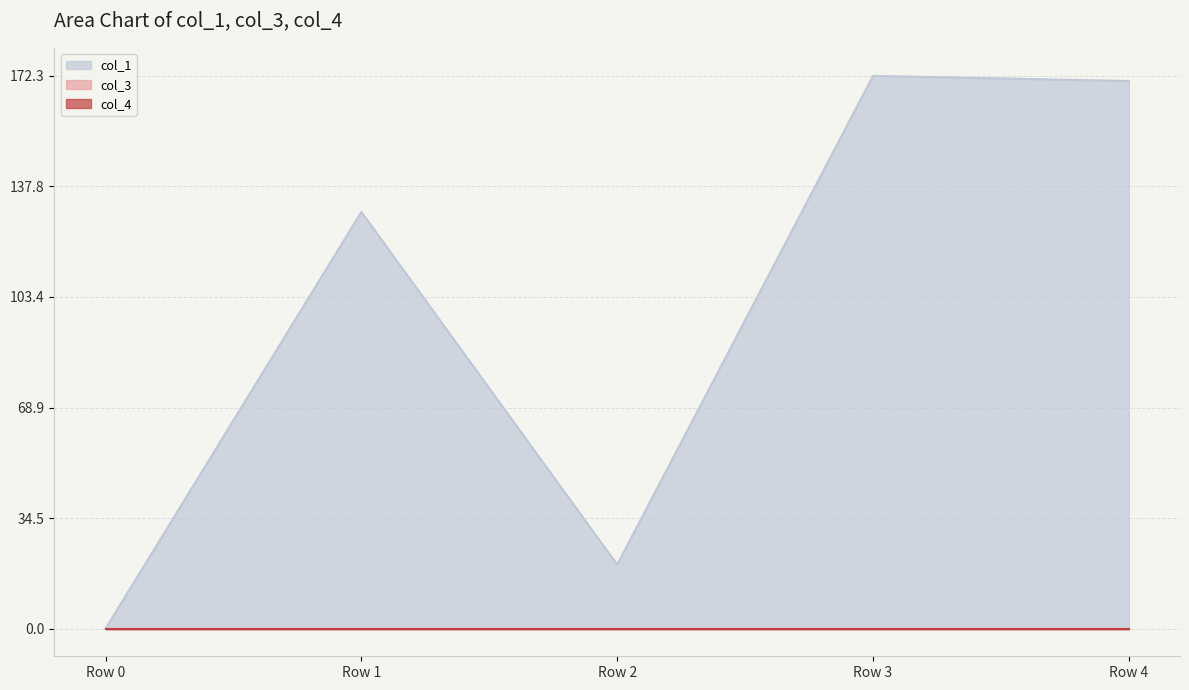

How many distinct data groups are displayed?

3